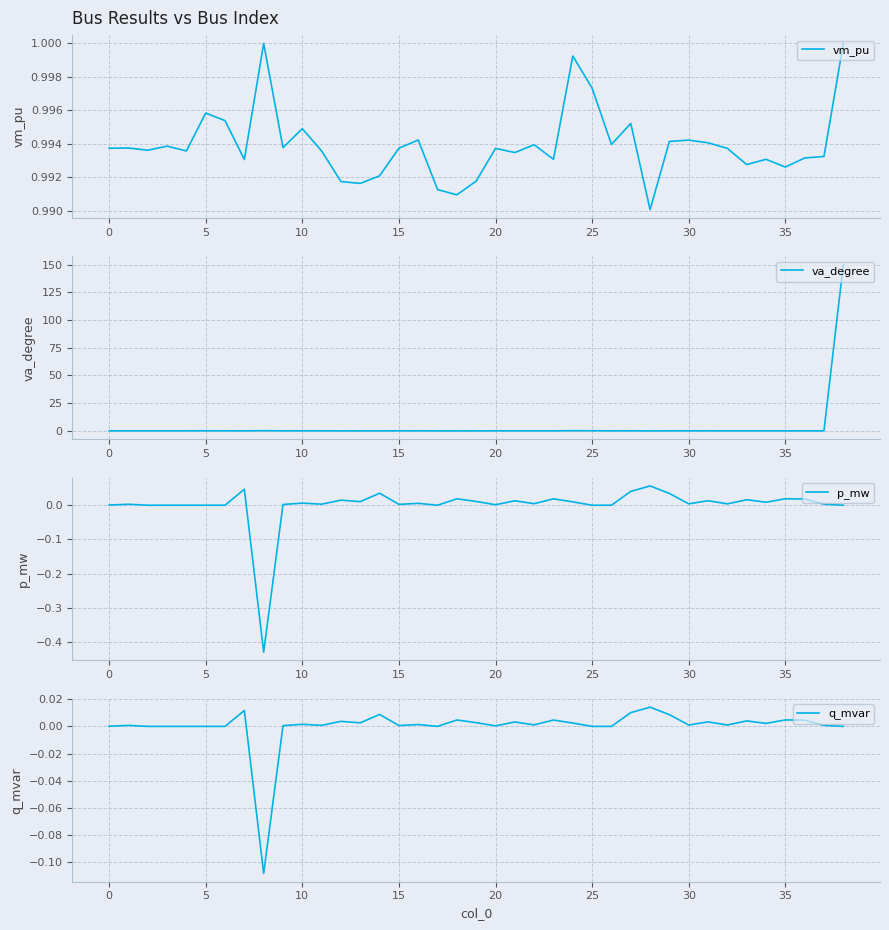

What is the label of the 7th point from the right?

32